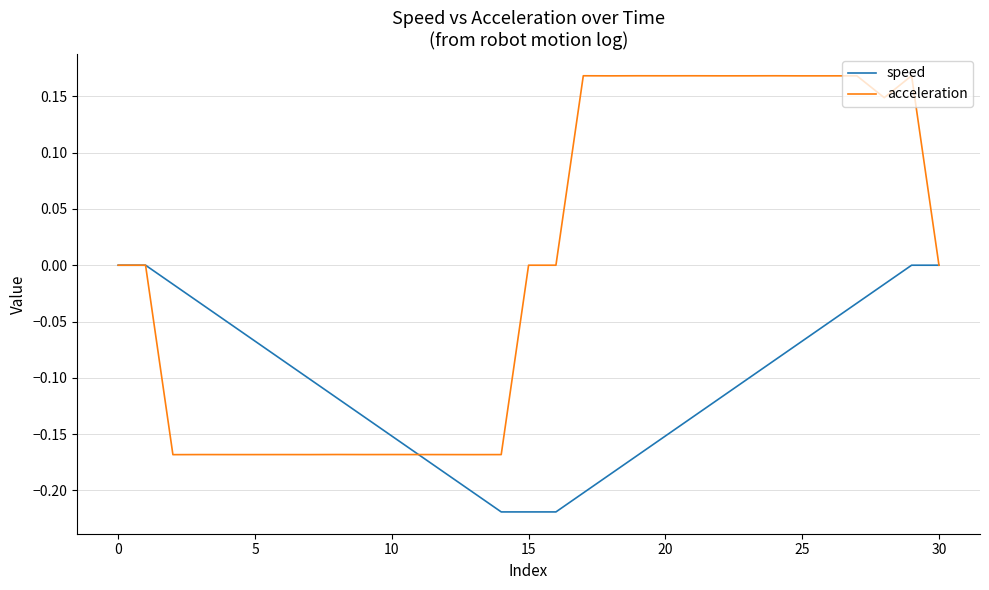

Which series has the largest total across all categories?

acceleration